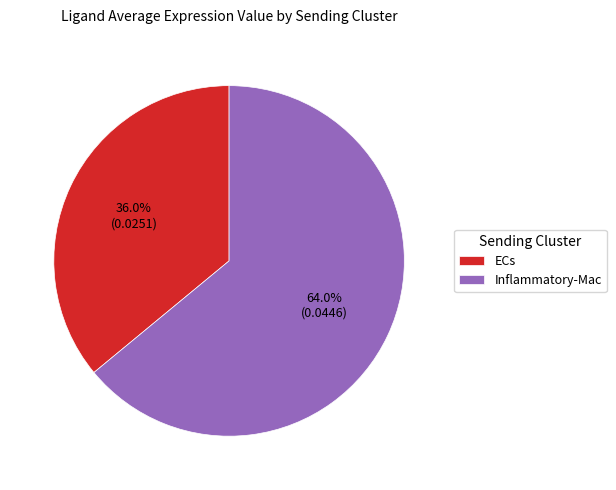

To the nearest percent, what is the difference between the Inflammatory-Mac and ECs slice percentages?

28%